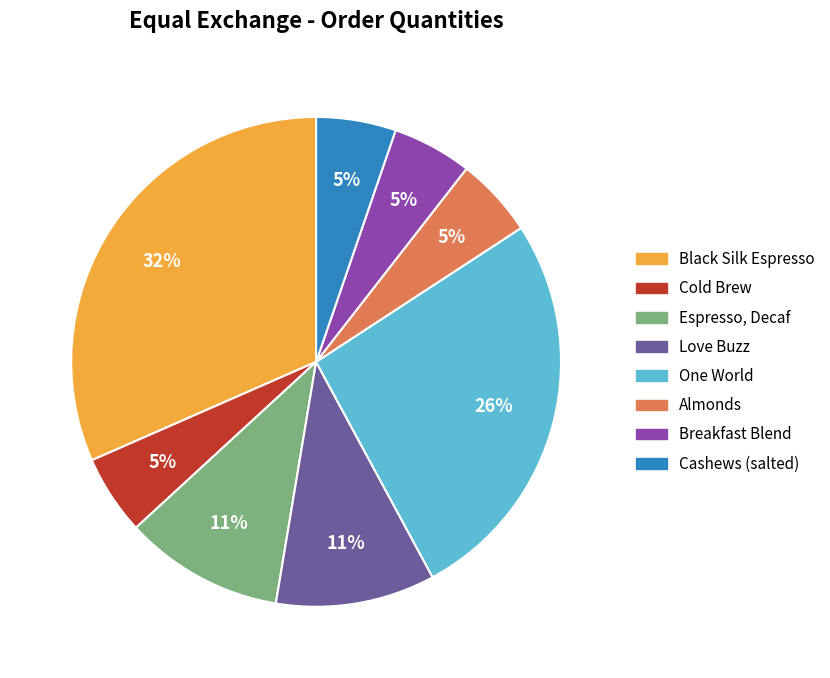

To the nearest percent, what is the average slice percentage?

12%